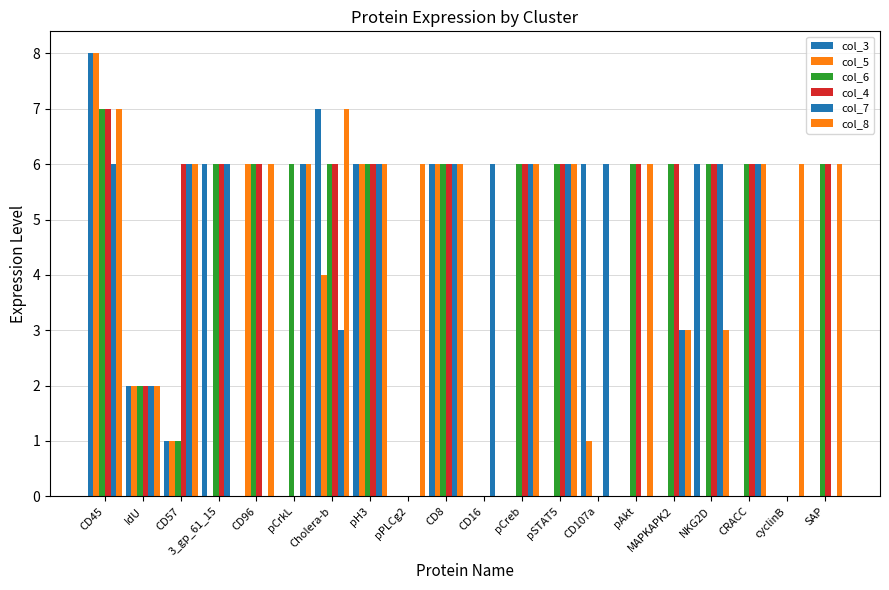

Count the number of data series in this chart.

6